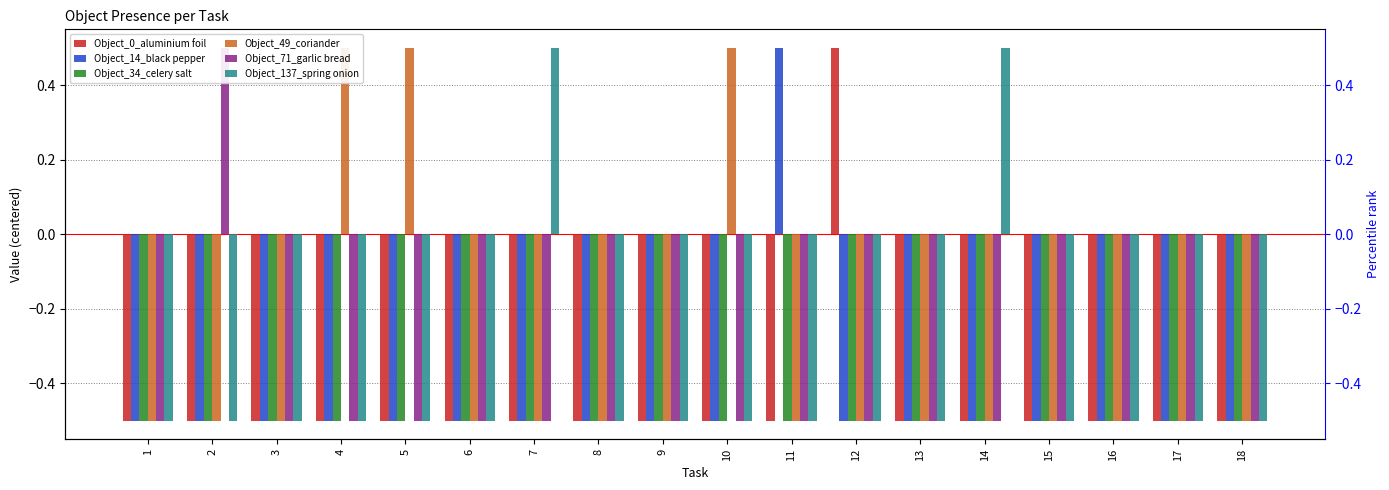

What is the value of the Object_49_coriander bar at the 9th from the left?

-0.5